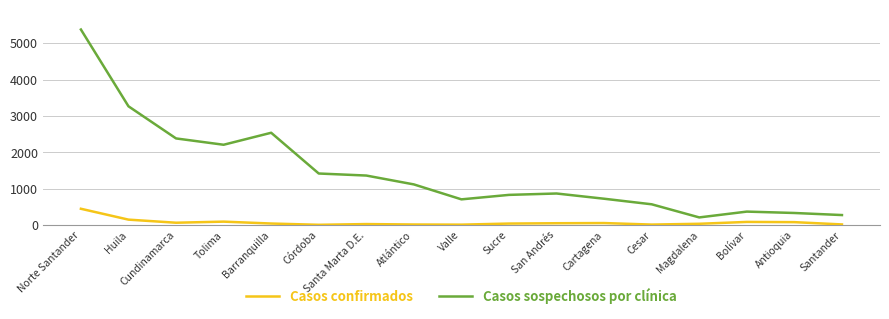

Which category has the highest value in the Casos sospechosos por clínica series?

Norte Santander